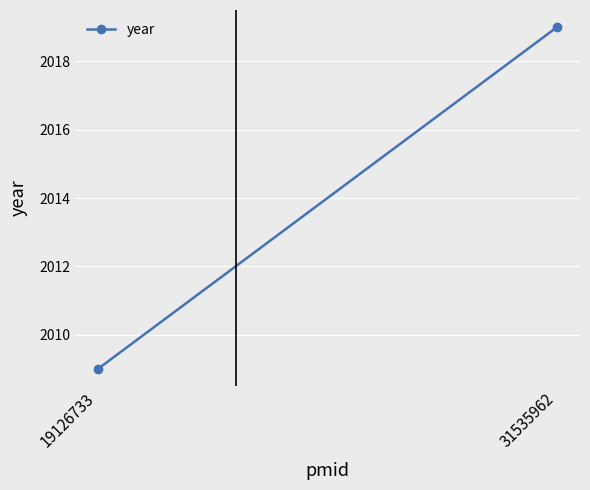

The value at 31535962 is 774. True or false?

False